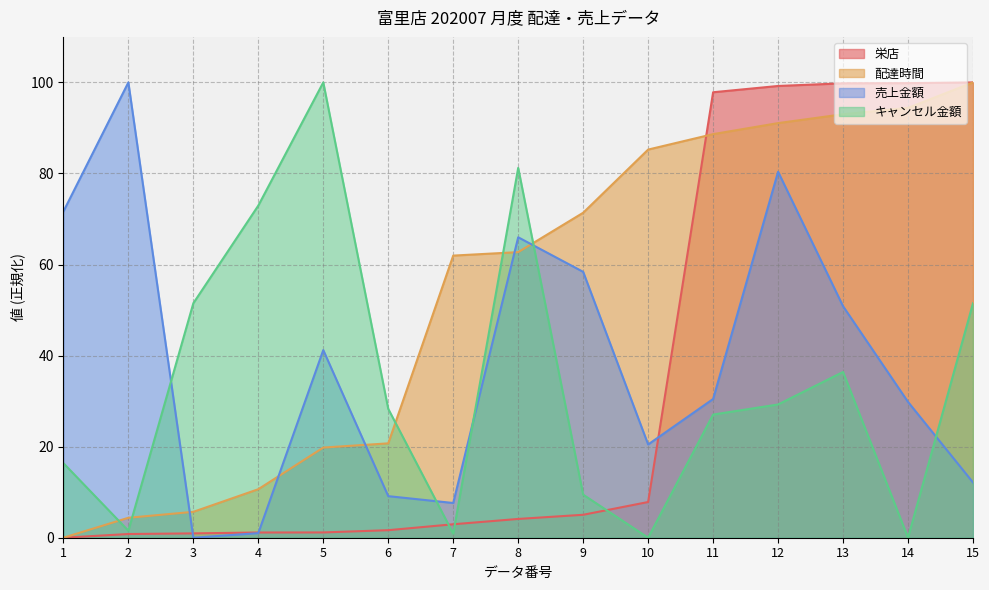

How many intersections are there between 栄店 and キャンセル金額?

3